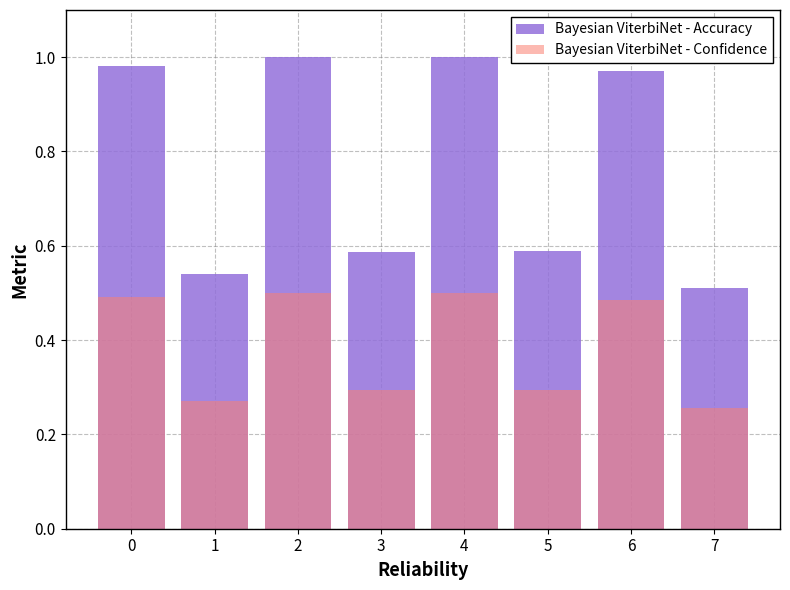

Reading left to right, list all the values displayed in this chart.

Bayesian ViterbiNet - Accuracy: 1.0	0.5	1.0	0.6	1.0	0.6	1.0	0.5
Bayesian ViterbiNet - Confidence: 0.5	0.3	0.5	0.3	0.5	0.3	0.5	0.3